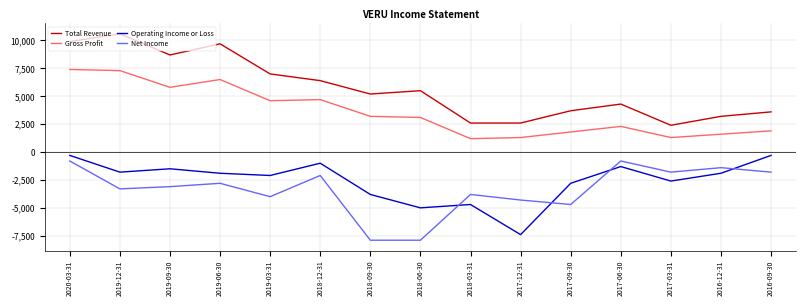

True or false: Gross Profit and Total Revenue intersect in this chart.

False